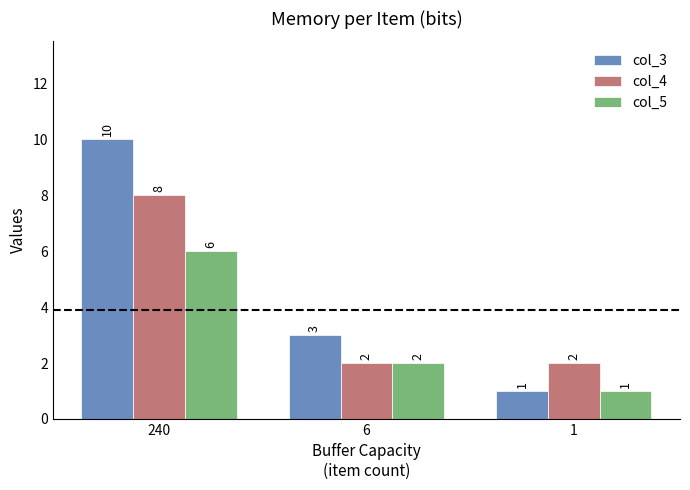

Rank the series by their maximum value, from lowest to highest.

col_5, col_4, col_3